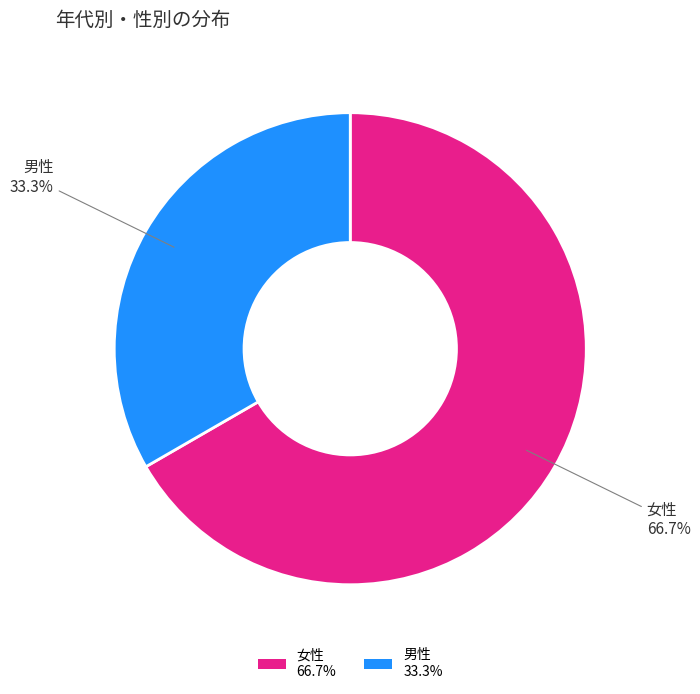

To the nearest percent, what is the difference between the largest and smallest slice percentages?

33%